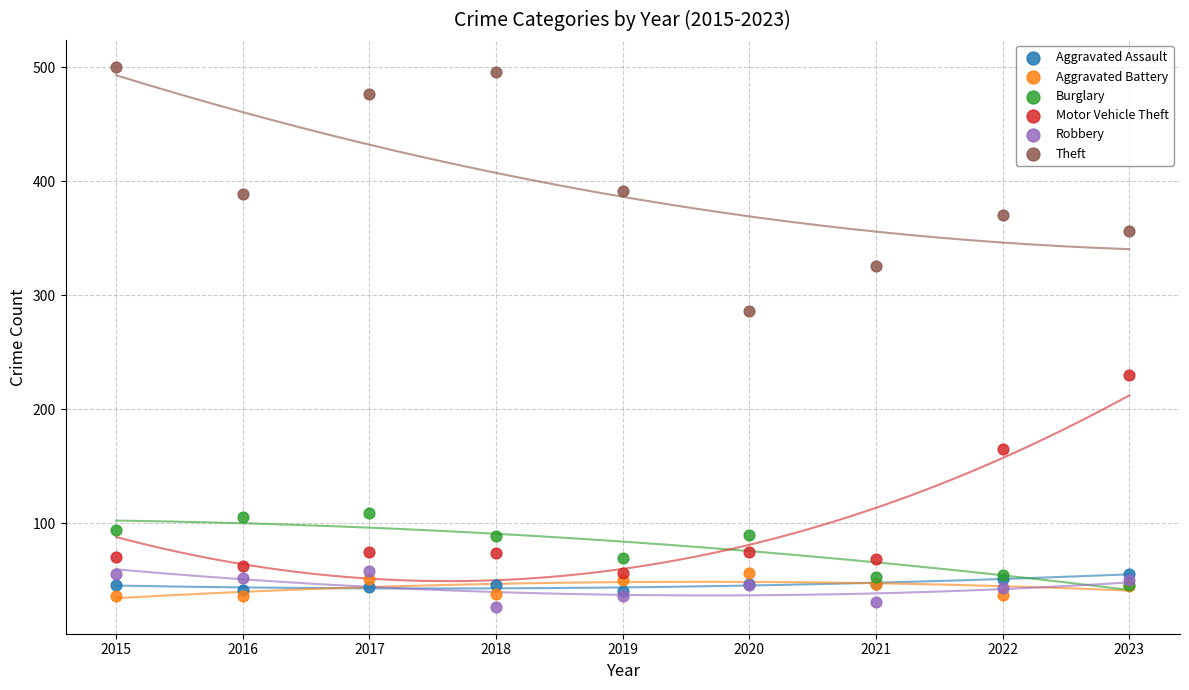

Which series reaches the minimum Y coordinate?

Robbery